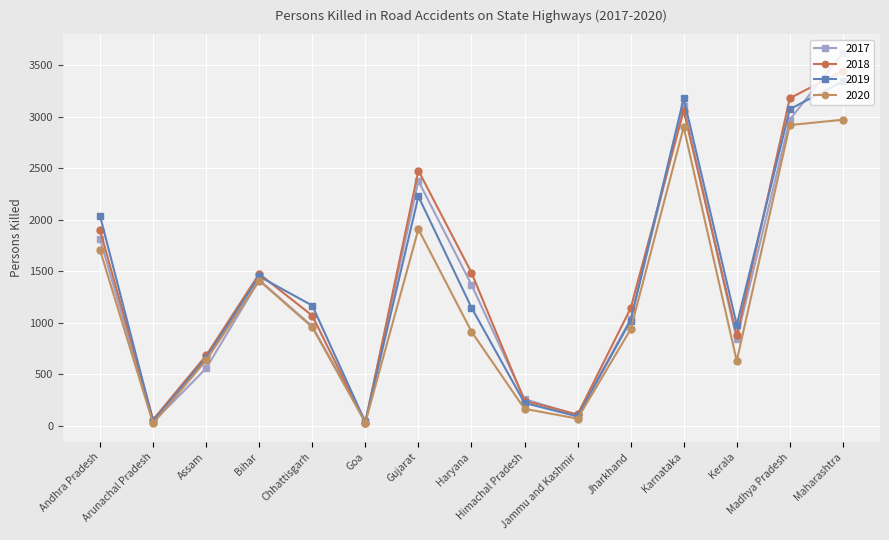

What is the difference between the second highest and second lowest values in the 2020 series?

2889